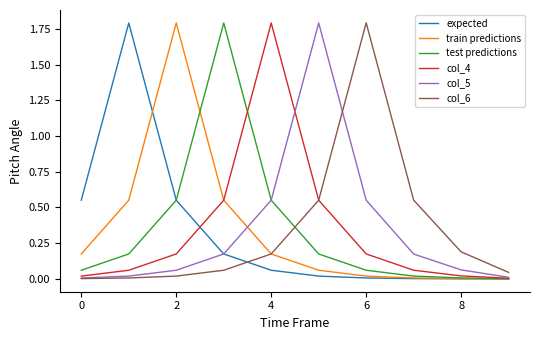

What is the maximum value shown in the chart?

1.8